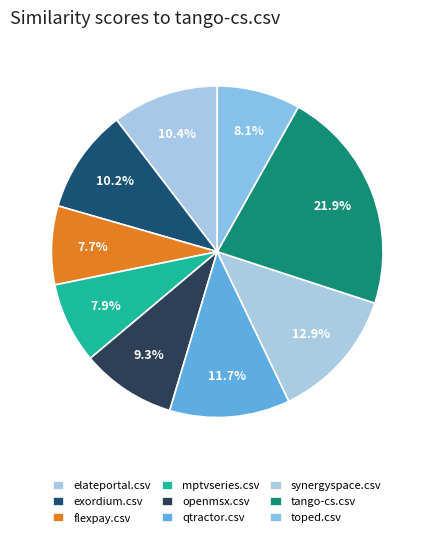

Is there any slice that represents more than half of the pie?

No